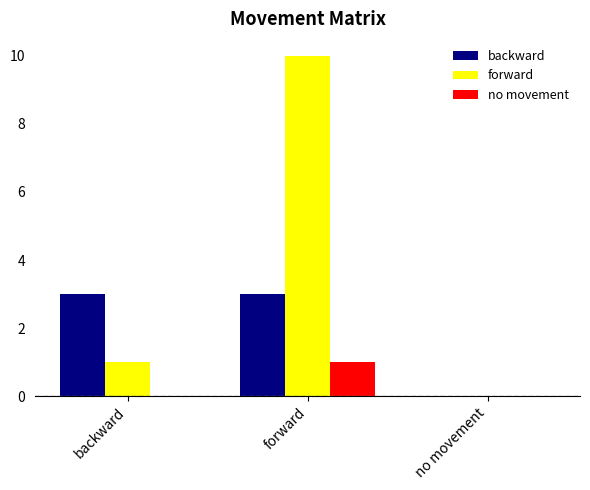

At which category is the sum across all series the highest?

forward